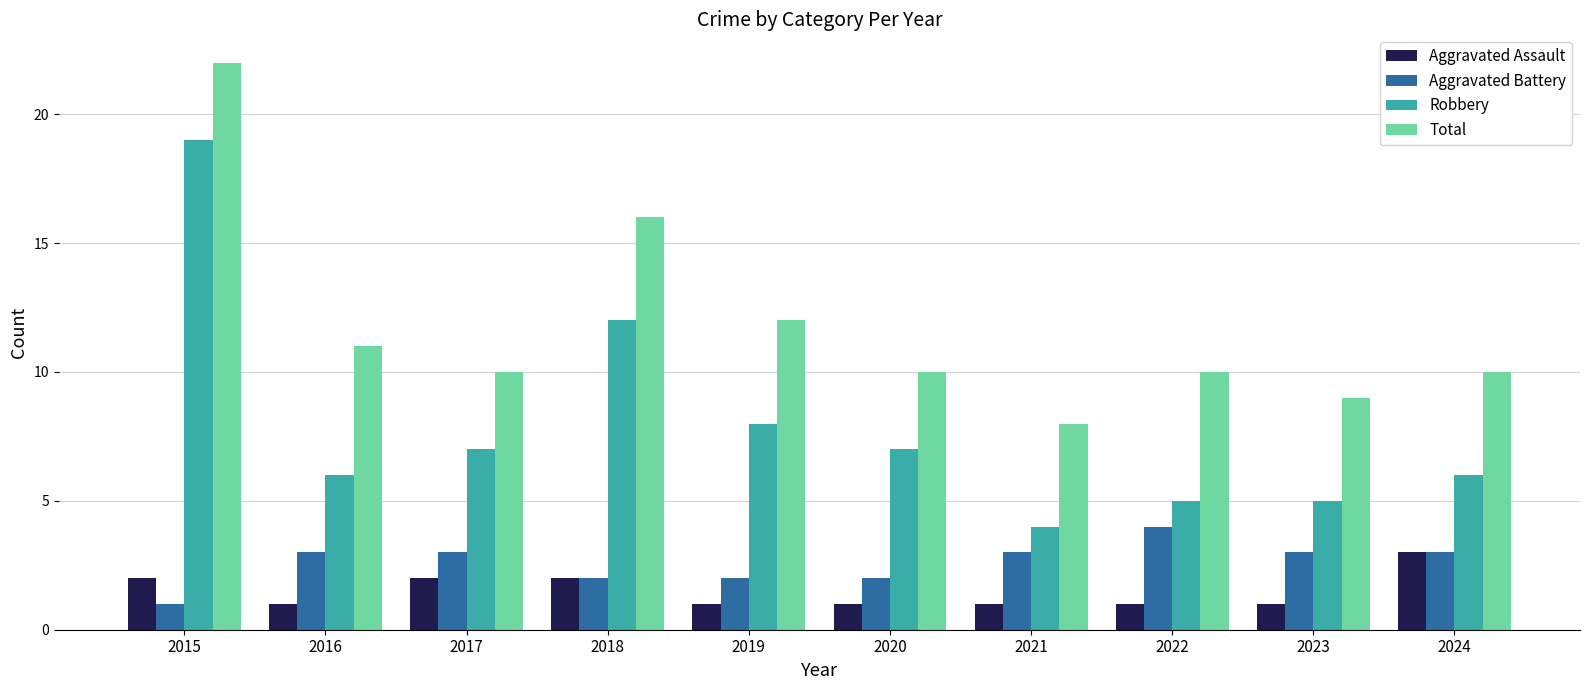

How many data points does each series have?

10